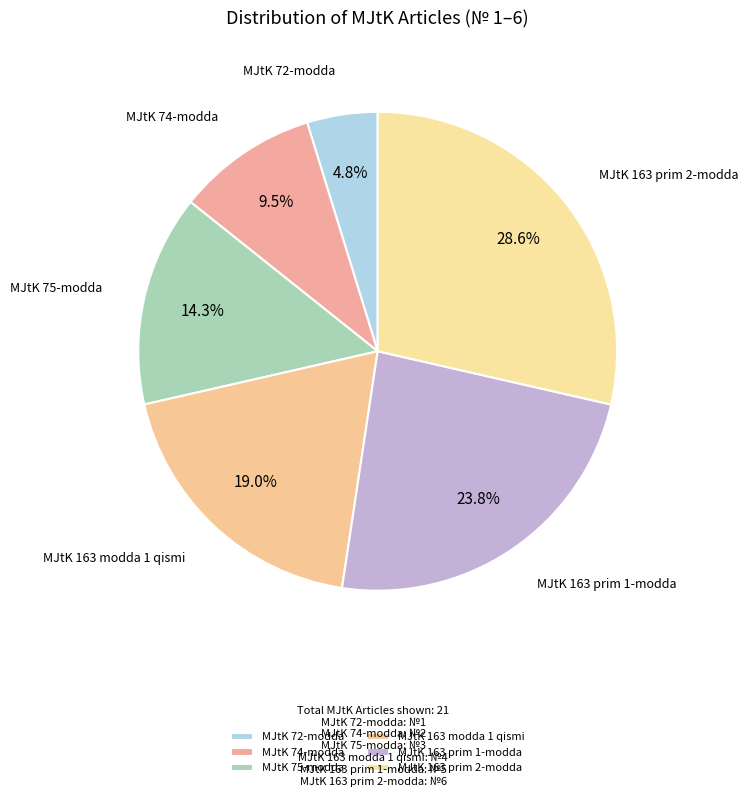

What percentage is NOT represented by MJtK 75-modda?

85.7%